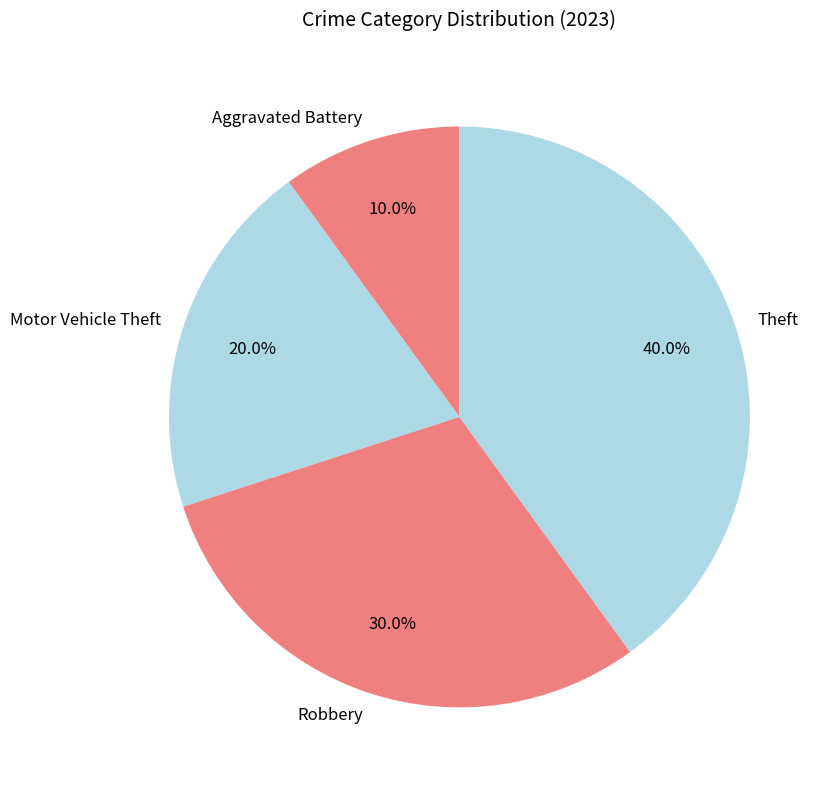

Is it true that Theft is 75% of the pie?

False